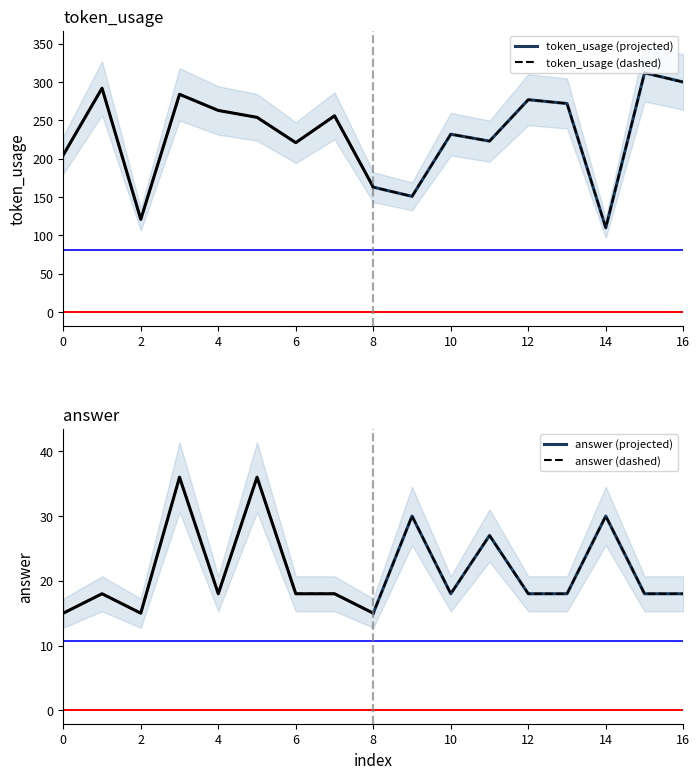

True or false: answer and token_usage intersect in this chart.

False